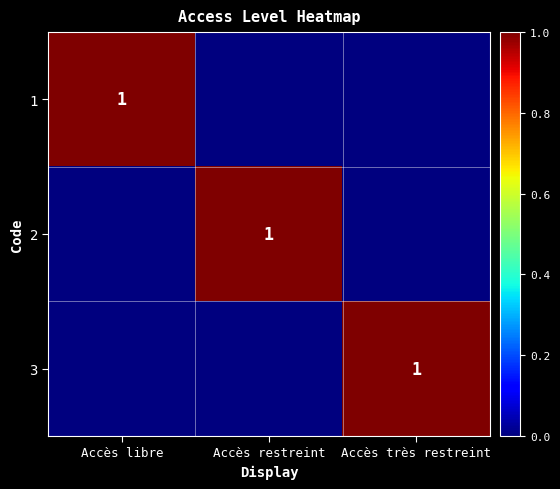

The 1 series shows 1 at Accès libre. True or false?

True